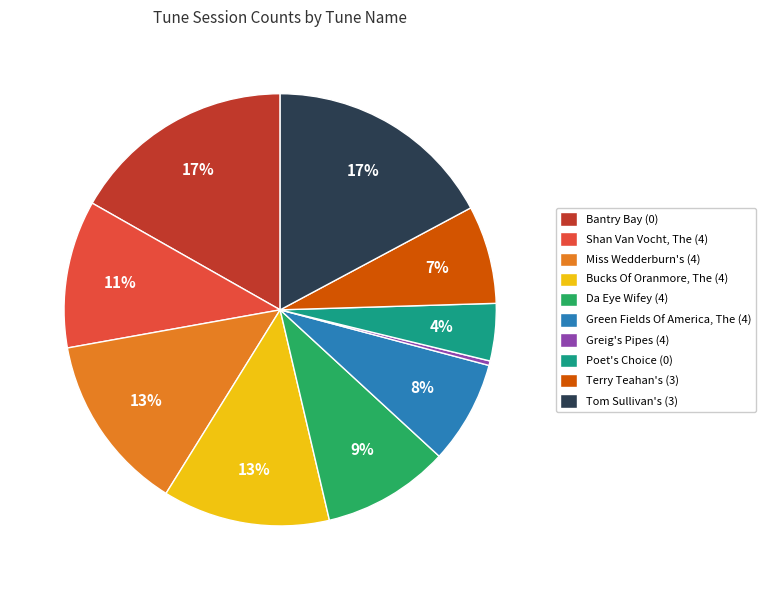

Combined, do Bantry Bay (0) and Tom Sullivan's (3) account for over 50%?

No